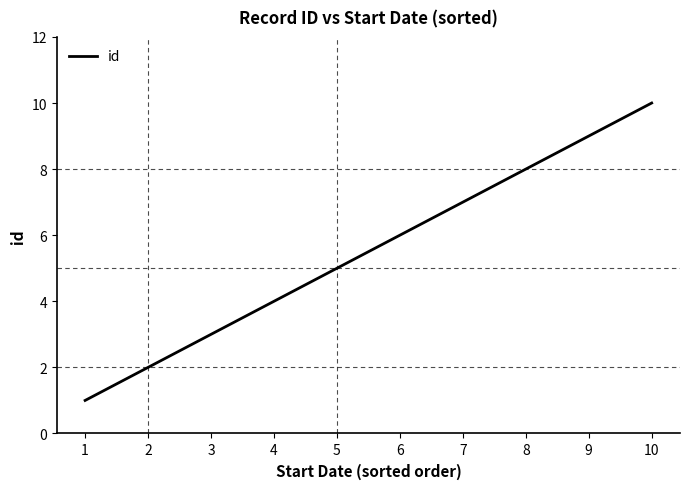

At which category does the chart reach its minimum across all series?

1